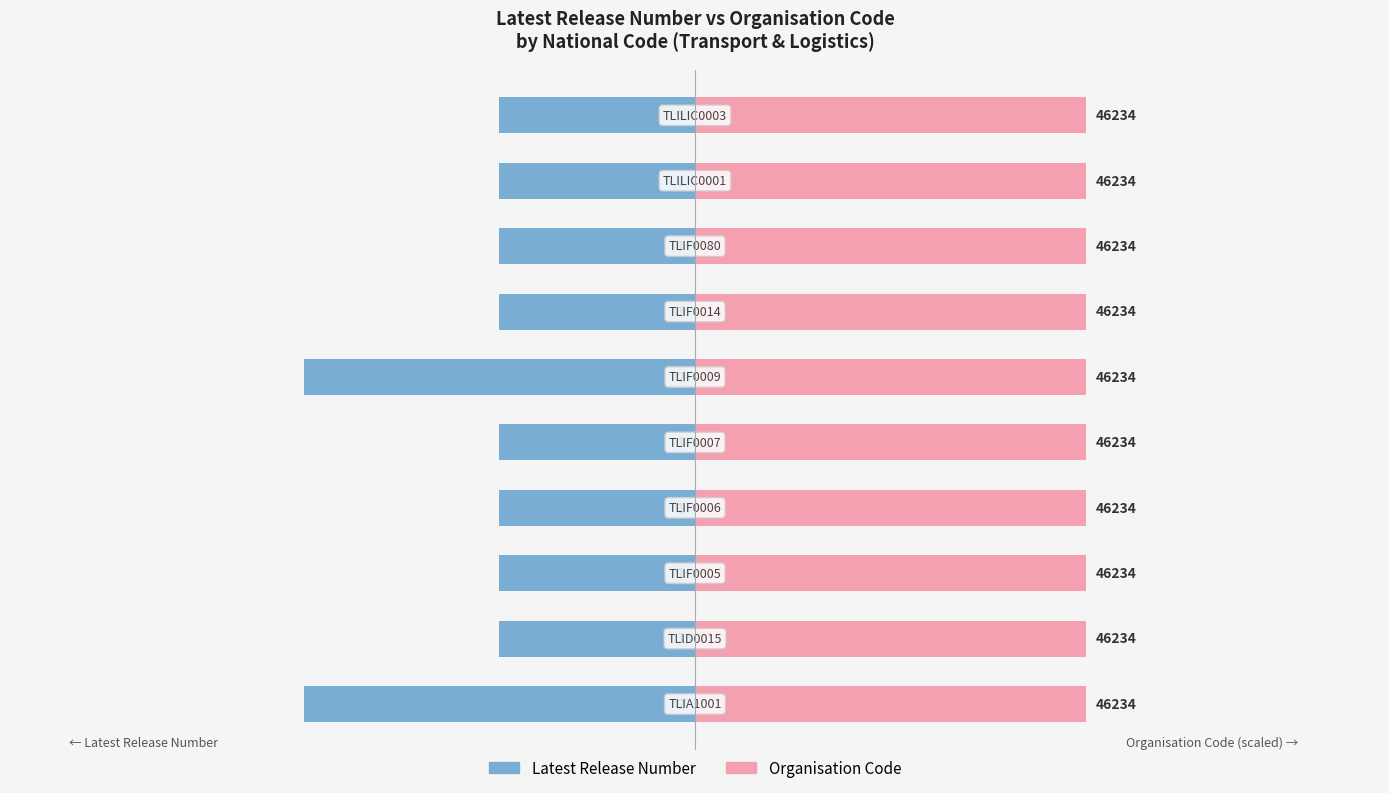

At how many categories does at least one series exceed 0?

10